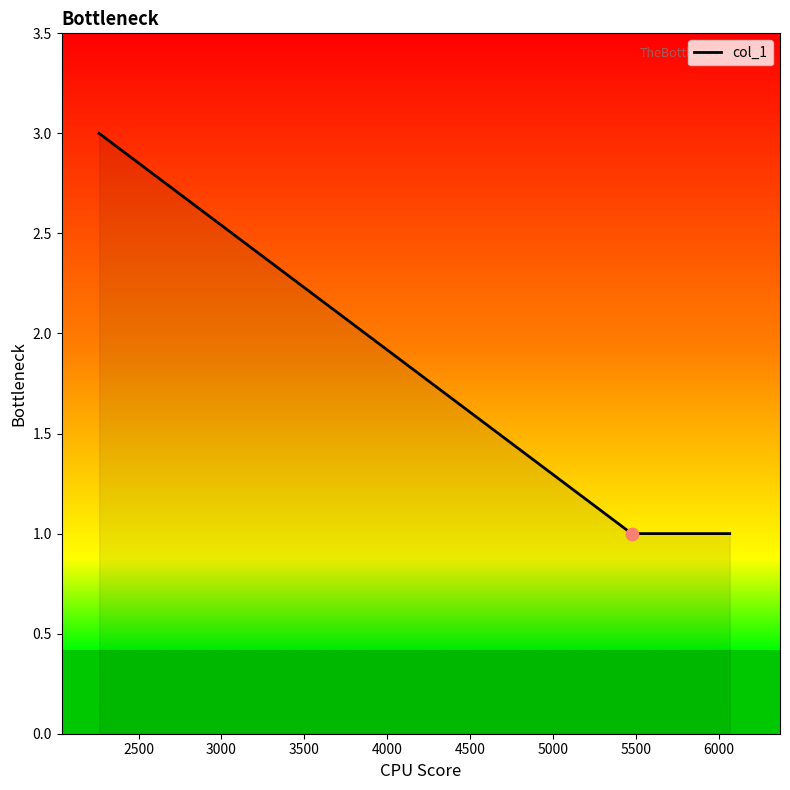

What is the greatest value displayed?

3